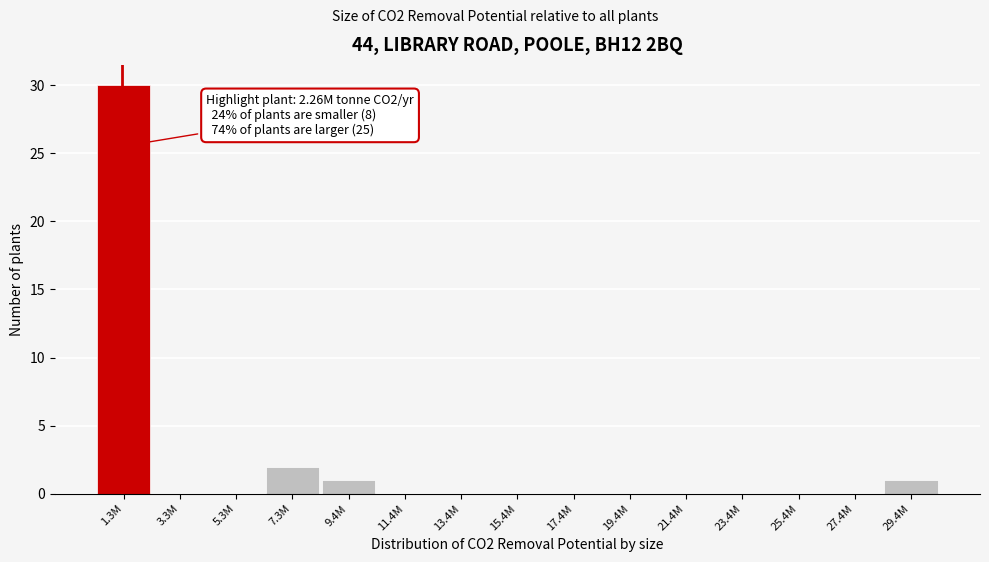

Reading right to left, list all the values displayed in this chart.

29.4M=1	27.4M=0	25.4M=0	23.4M=0	21.4M=0	19.4M=0	17.4M=0	15.4M=0	13.4M=0	11.4M=0	9.4M=1	7.3M=2	5.3M=0	3.3M=0	1.3M=30